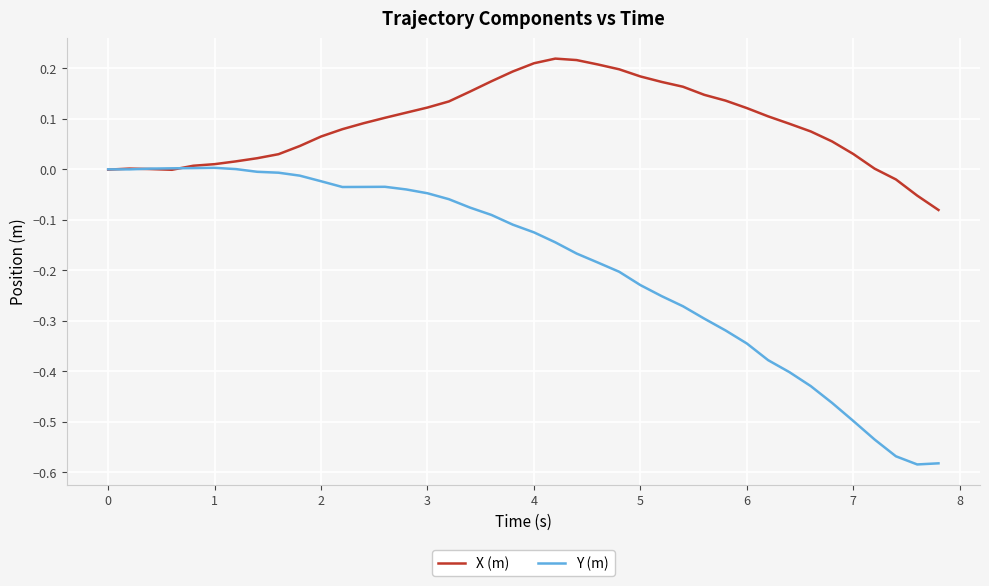

List the series in order of their peak value, lowest first.

Y (m), X (m)